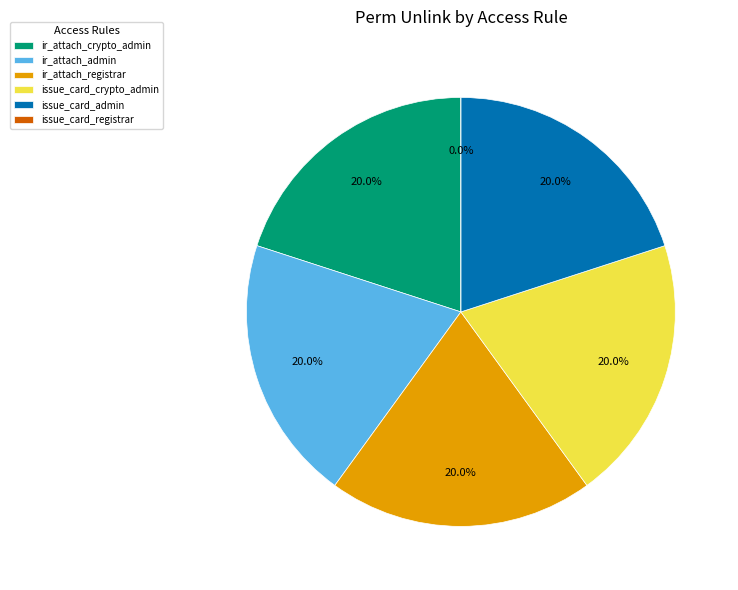

To the nearest percent, what is the combined percentage of spp_issue_card_wizard_registrar and ir_attachment_crypto_admin_access?

20%